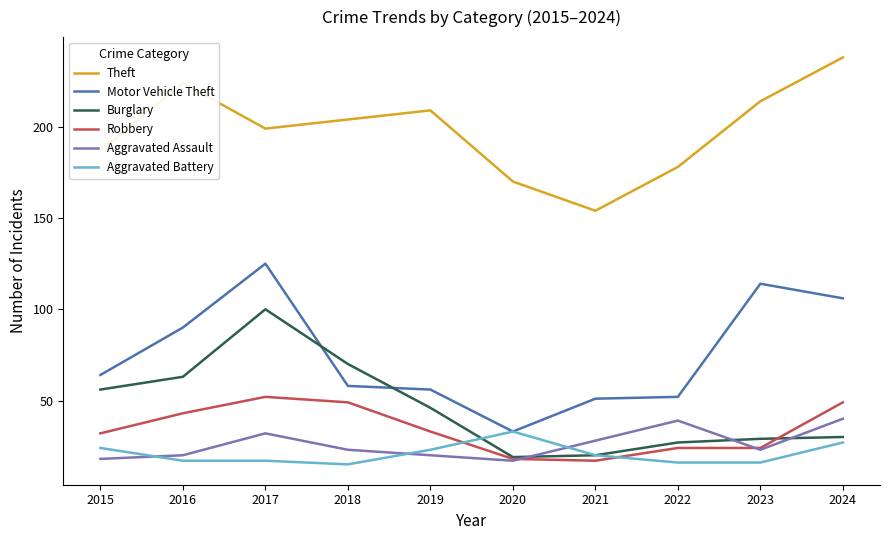

Reading right to left, what are all the values shown in this chart?

Theft: 2024=238	2023=214	2022=178	2021=154	2020=170	2019=209	2018=204	2017=199	2016=224	2015=187
Motor Vehicle Theft: 2024=106	2023=114	2022=52	2021=51	2020=33	2019=56	2018=58	2017=125	2016=90	2015=64
Burglary: 2024=30	2023=29	2022=27	2021=20	2020=19	2019=46	2018=70	2017=100	2016=63	2015=56
Robbery: 2024=49	2023=24	2022=24	2021=17	2020=18	2019=33	2018=49	2017=52	2016=43	2015=32
Aggravated Assault: 2024=40	2023=23	2022=39	2021=28	2020=17	2019=20	2018=23	2017=32	2016=20	2015=18
Aggravated Battery: 2024=27	2023=16	2022=16	2021=20	2020=33	2019=23	2018=15	2017=17	2016=17	2015=24